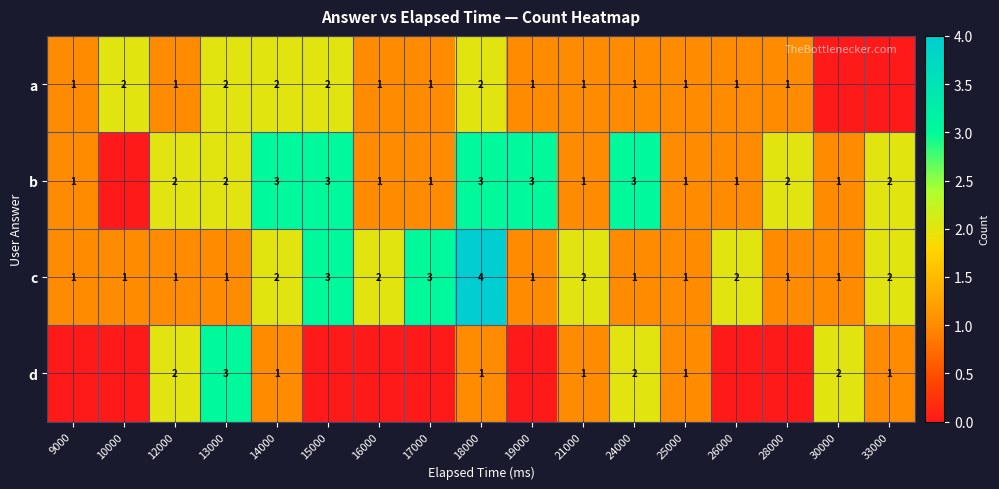

True or false: b has a value of 3 at 33000.

False